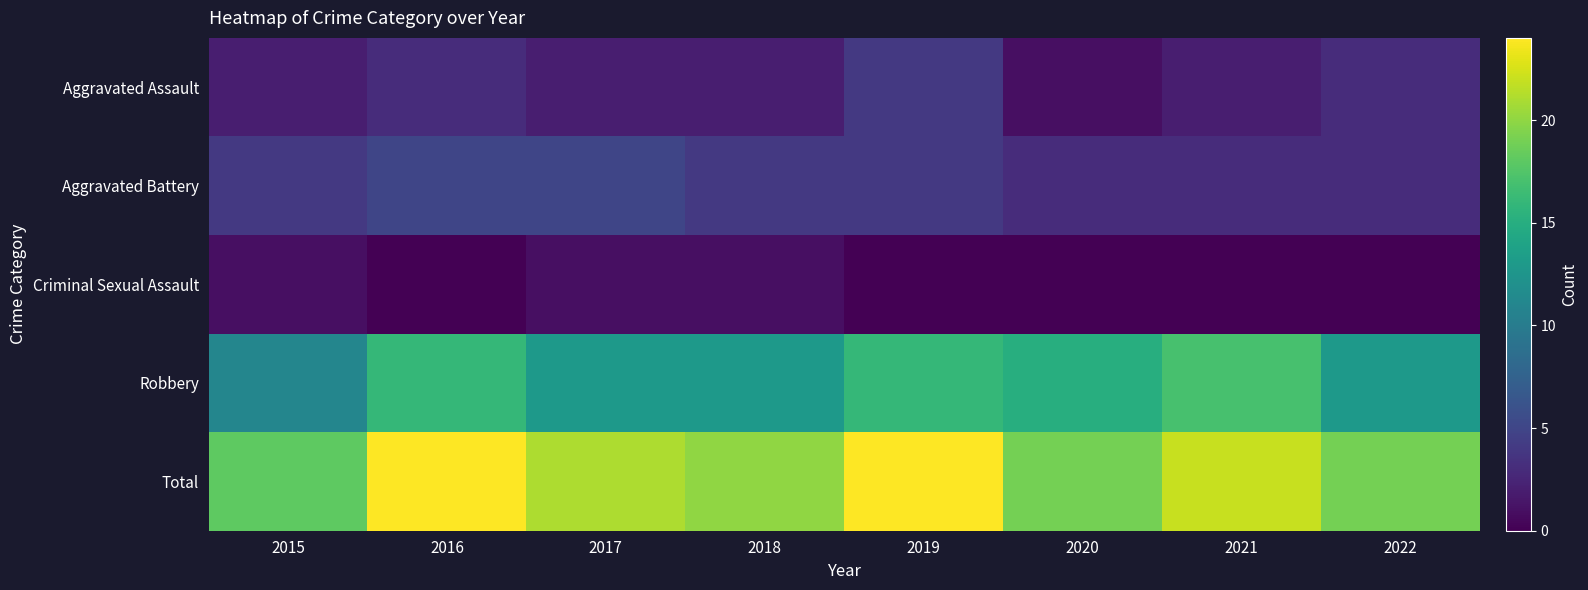

Between 2015 and 2016, which is larger?

2016